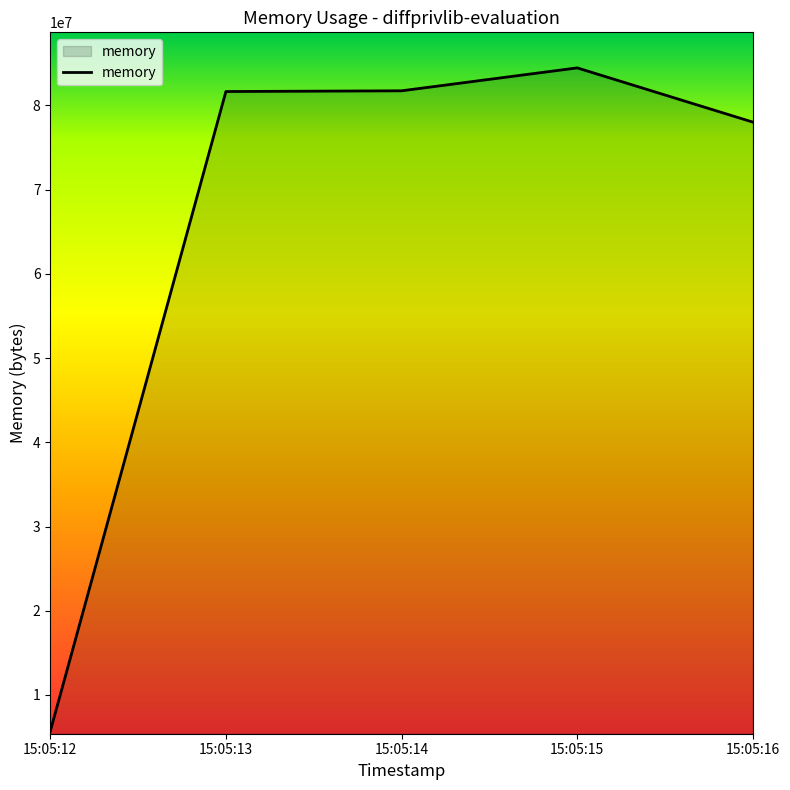

What is the difference between the maximum and minimum values?

78774272